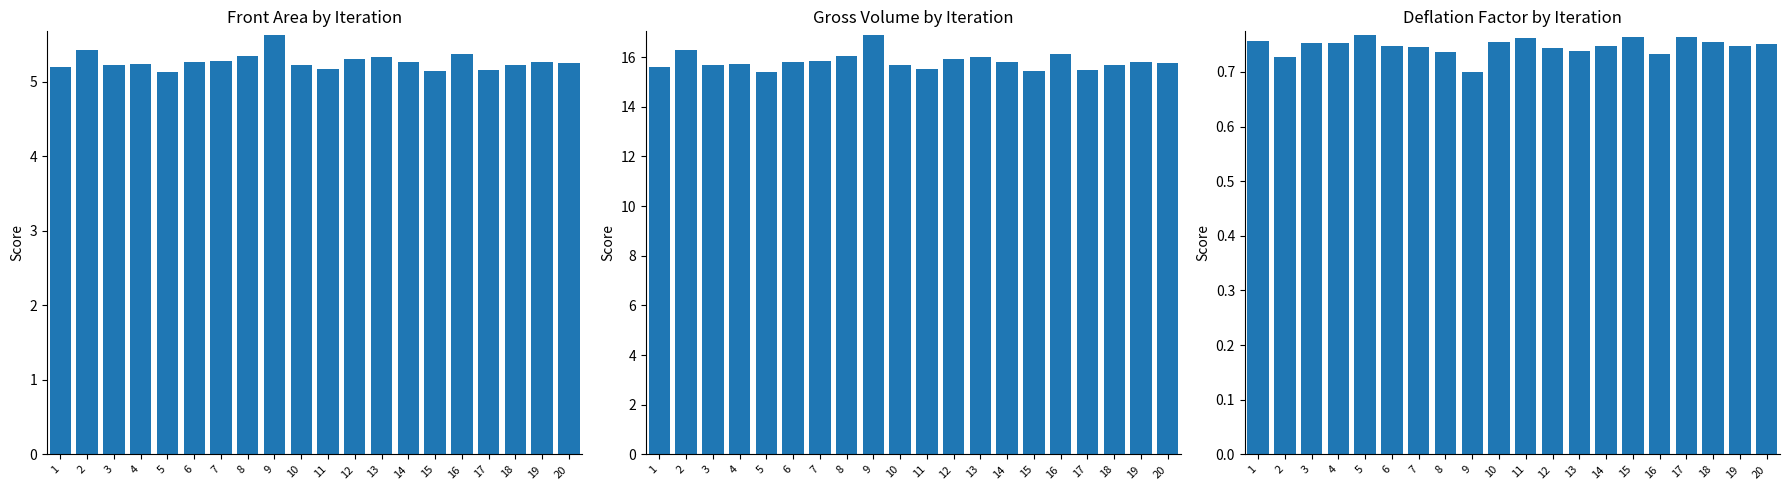

How many bars are there in each group?

3